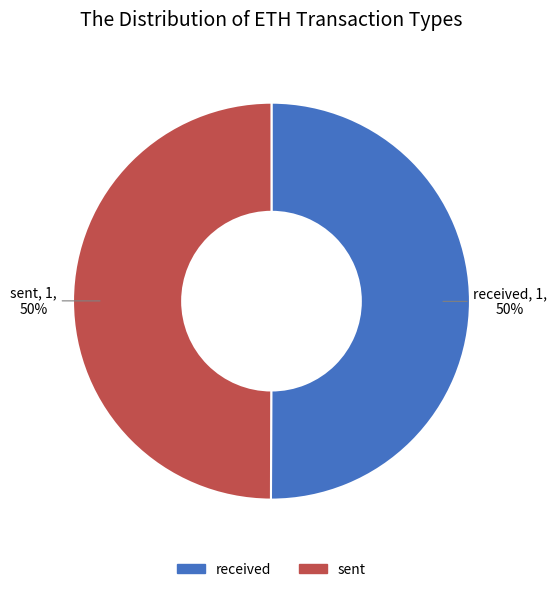

To the nearest percent, what is the combined percentage of sent and received?

100%